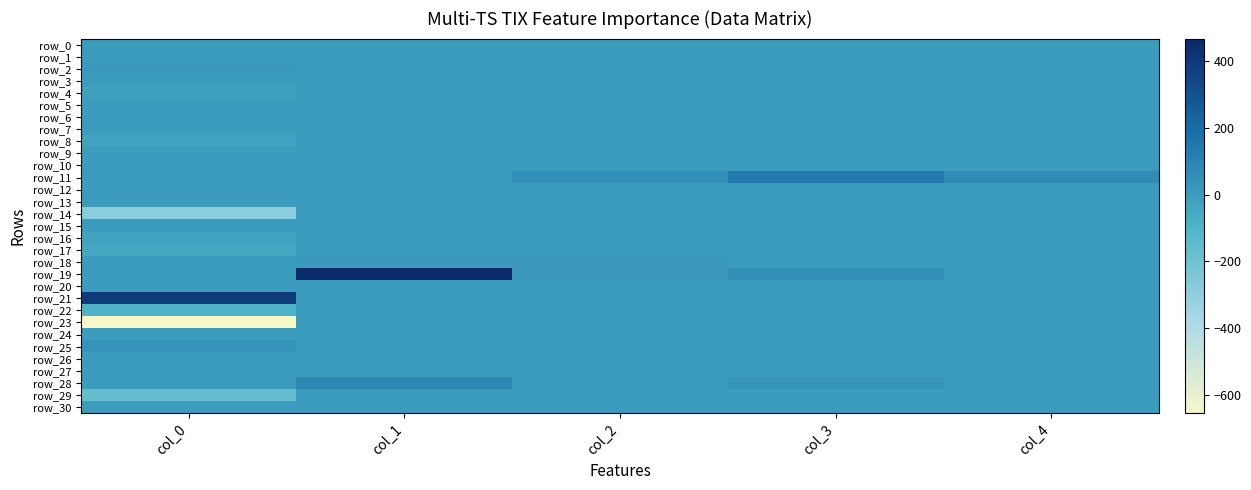

Between col_2 and col_4, which series saw the biggest shift?

row_19